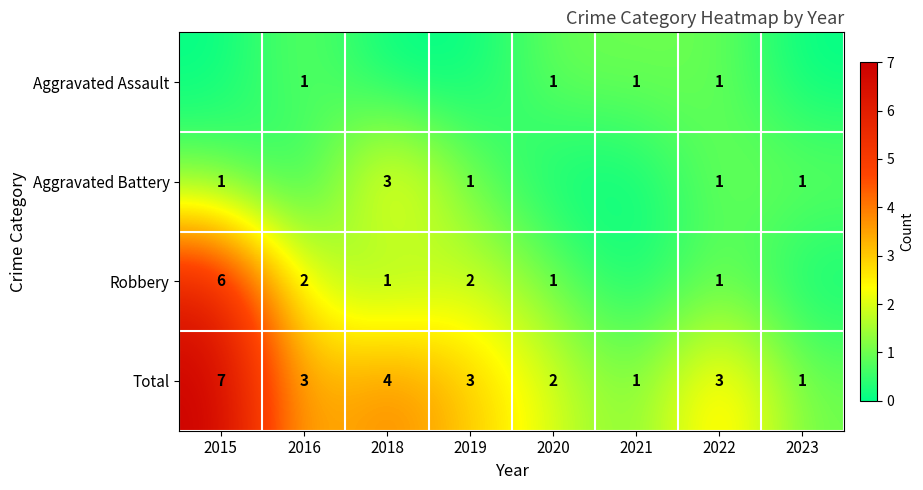

What is the difference between the highest and lowest values at 2018?

4